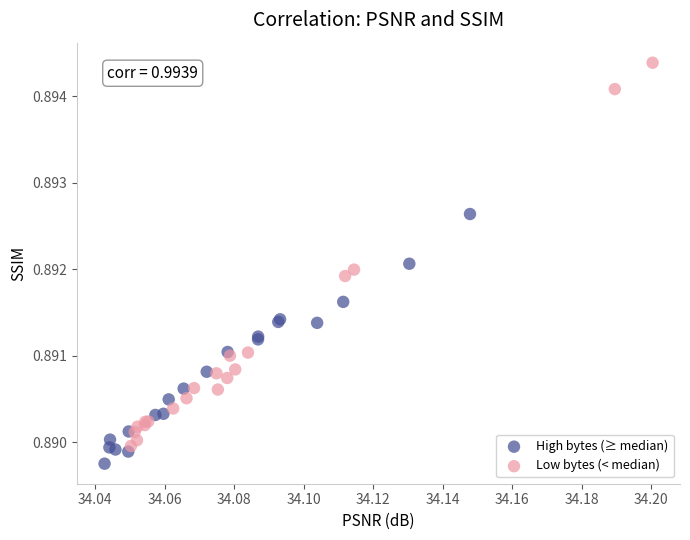

Which series contains the highest Y value?

Low bytes (< median)